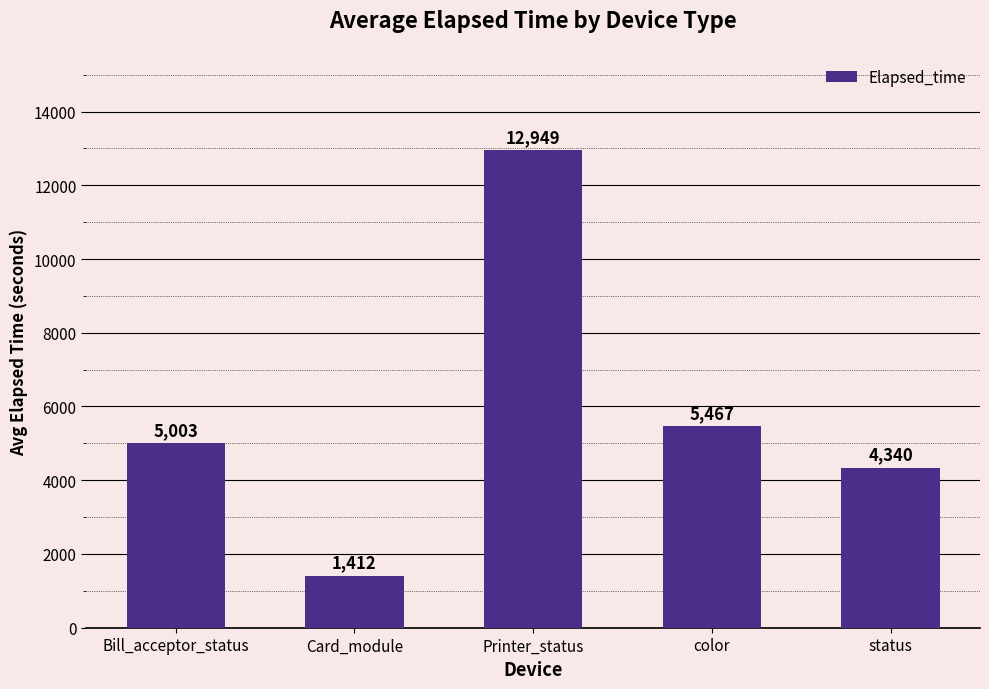

What is the label of the 1st bar from the left?

Bill_acceptor_status